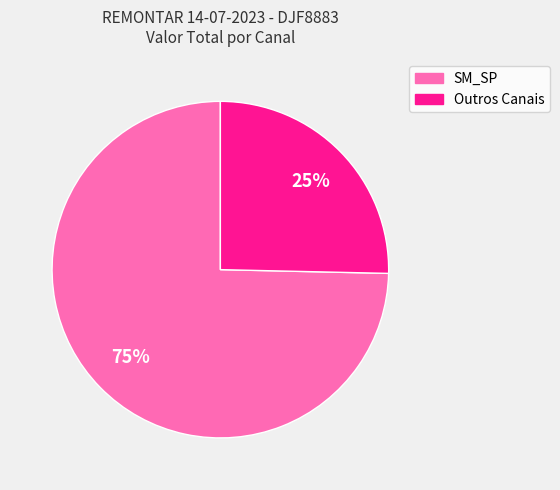

Combined, do SM_SP and Outros Canais account for over 50%?

Yes